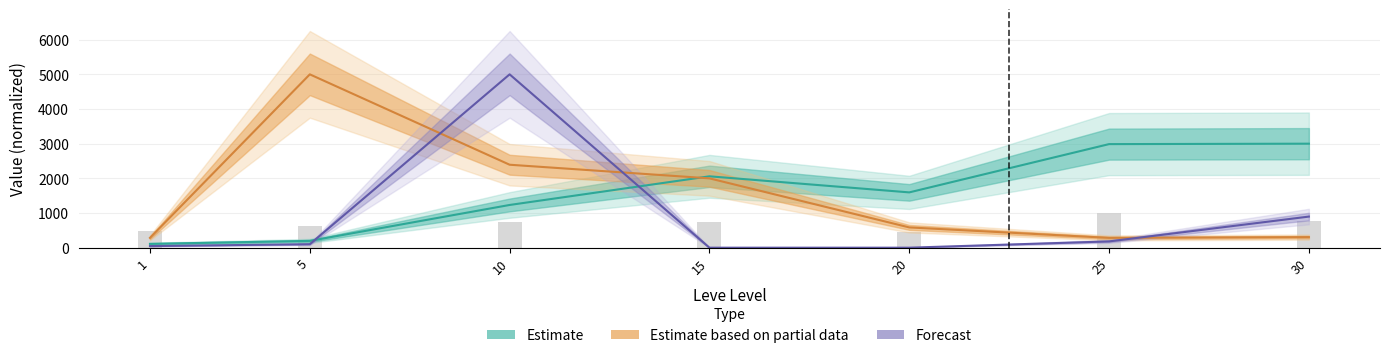

What is the greatest value displayed?

5000.0